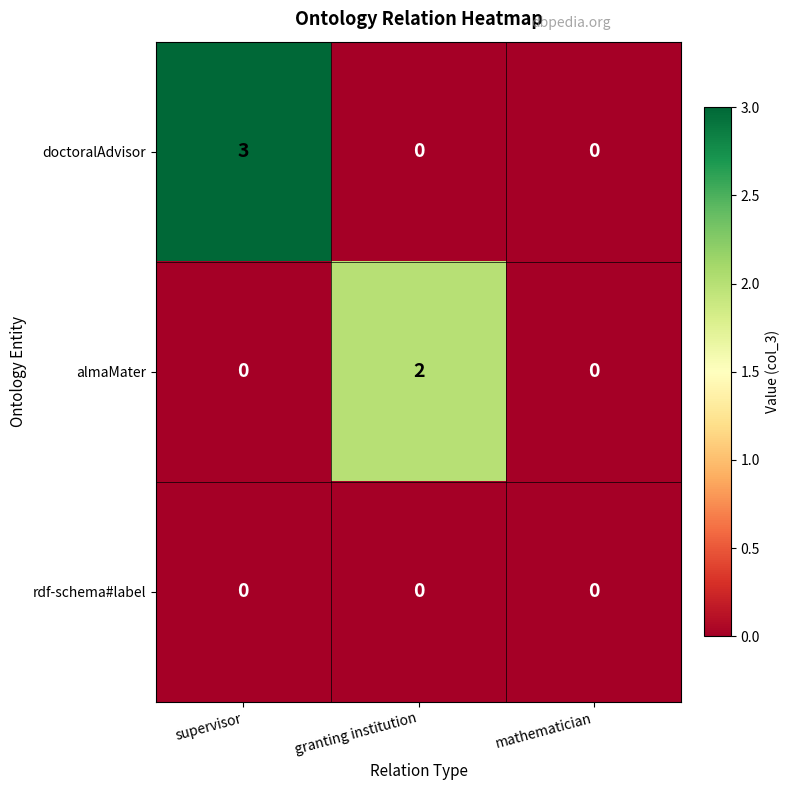

What is the difference between the maximum and minimum values in the doctoralAdvisor series?

3